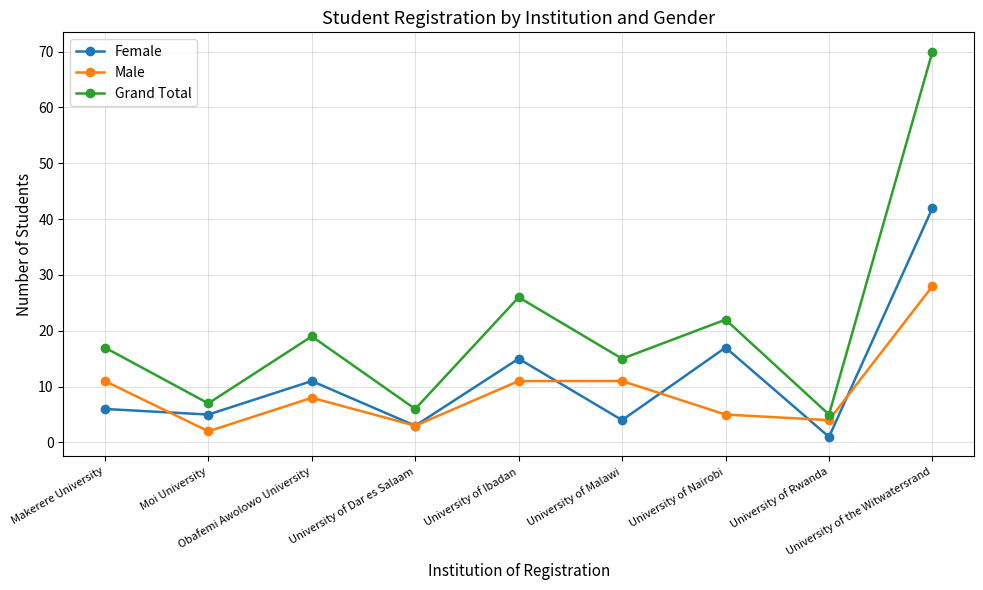

At University of Nairobi, list the series in order from smallest to largest.

Male, Female, Grand Total